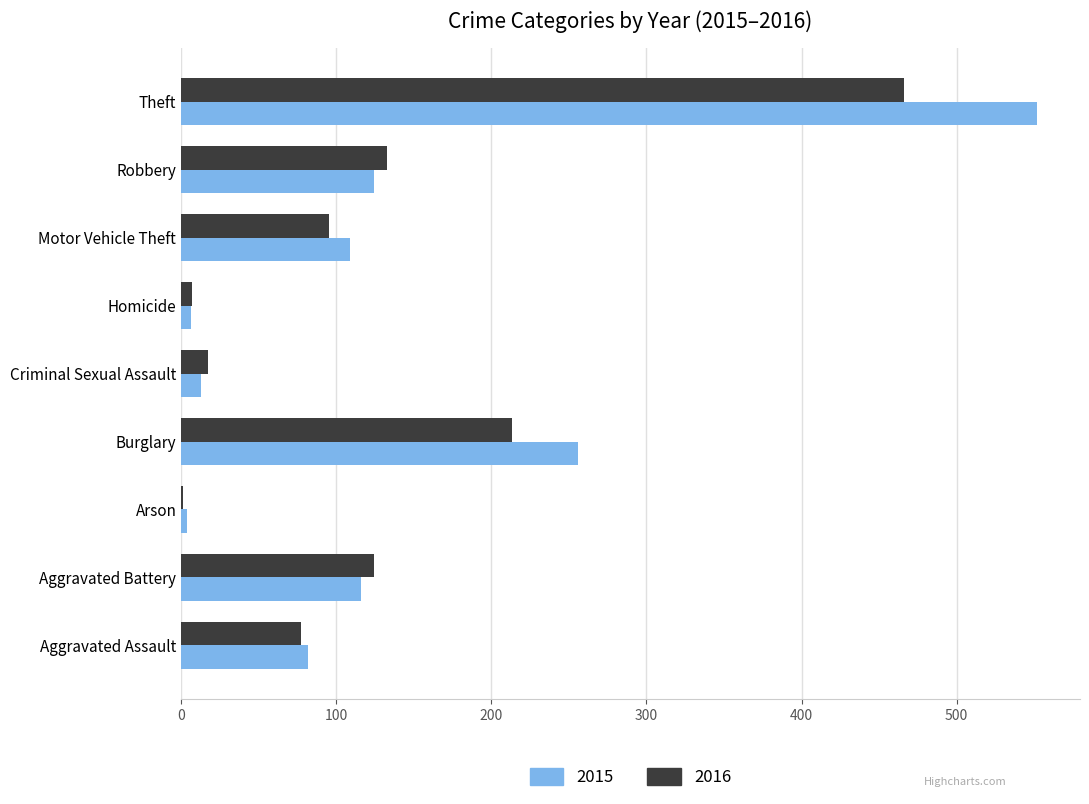

The value of 2016 at Burglary is 129. True or false?

False